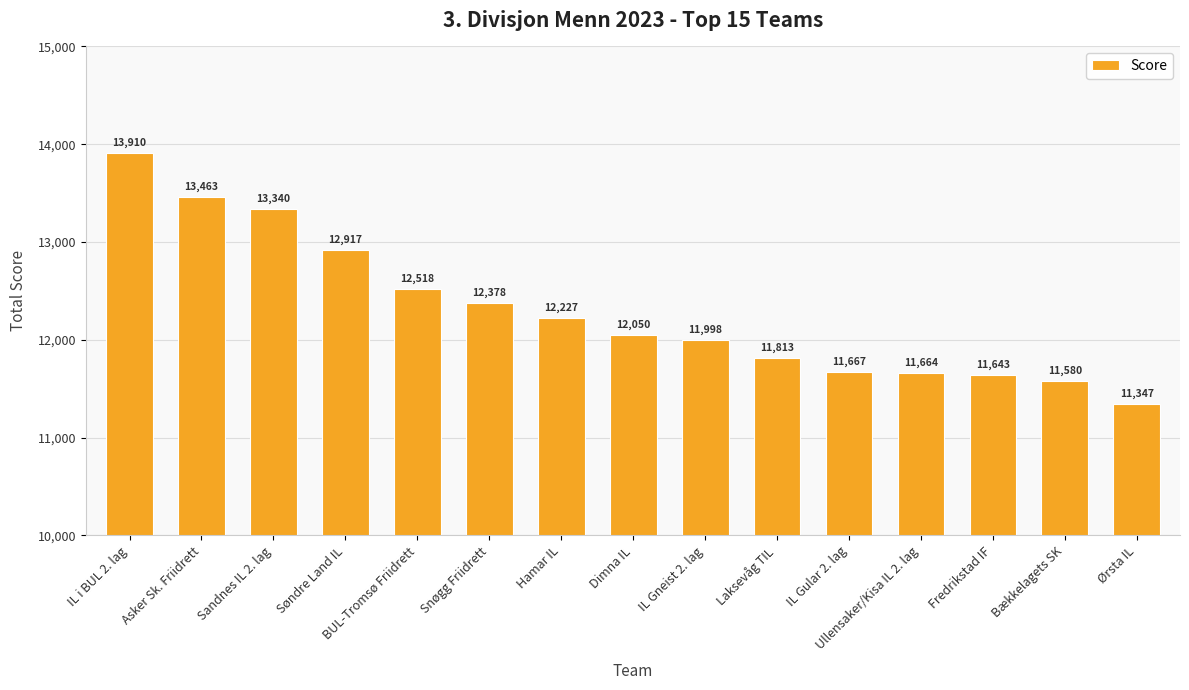

Reading left to right, extract all data points from this chart.

IL i BUL 2. lag=13910	Asker Sk. Friidrett=13463	Sandnes IL 2. lag=13340	Søndre Land IL=12917	BUL-Tromsø Friidrett=12518	Snøgg Friidrett=12378	Hamar IL=12227	Dimna IL=12050	IL Gneist 2. lag=11998	Laksevåg TIL=11813	IL Gular 2. lag=11667	Ullensaker/Kisa IL 2. lag=11664	Fredrikstad IF=11643	Bækkelagets SK=11580	Ørsta IL=11347